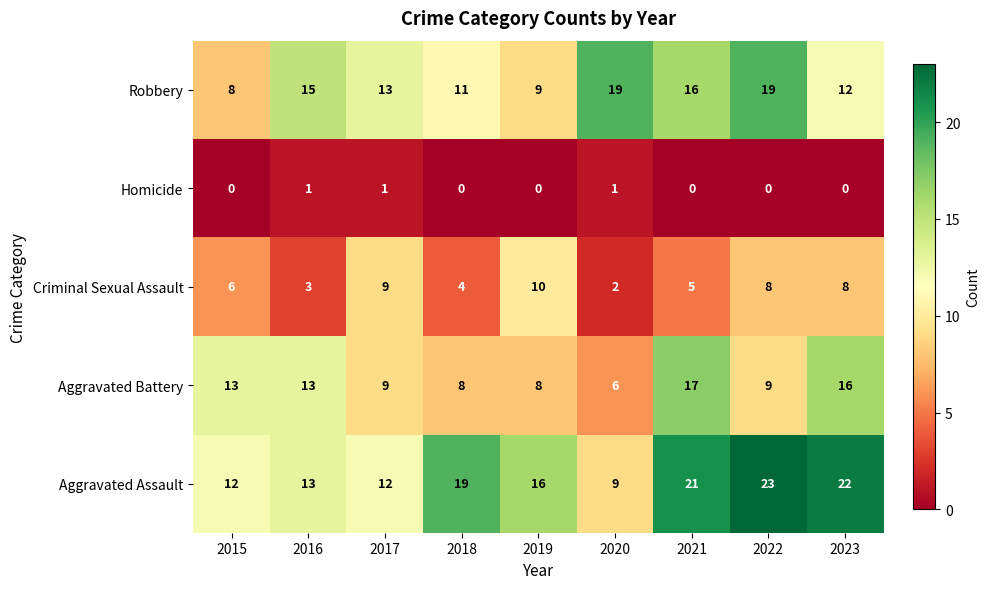

How many Criminal Sexual Assault values are between 4 and 8?

5